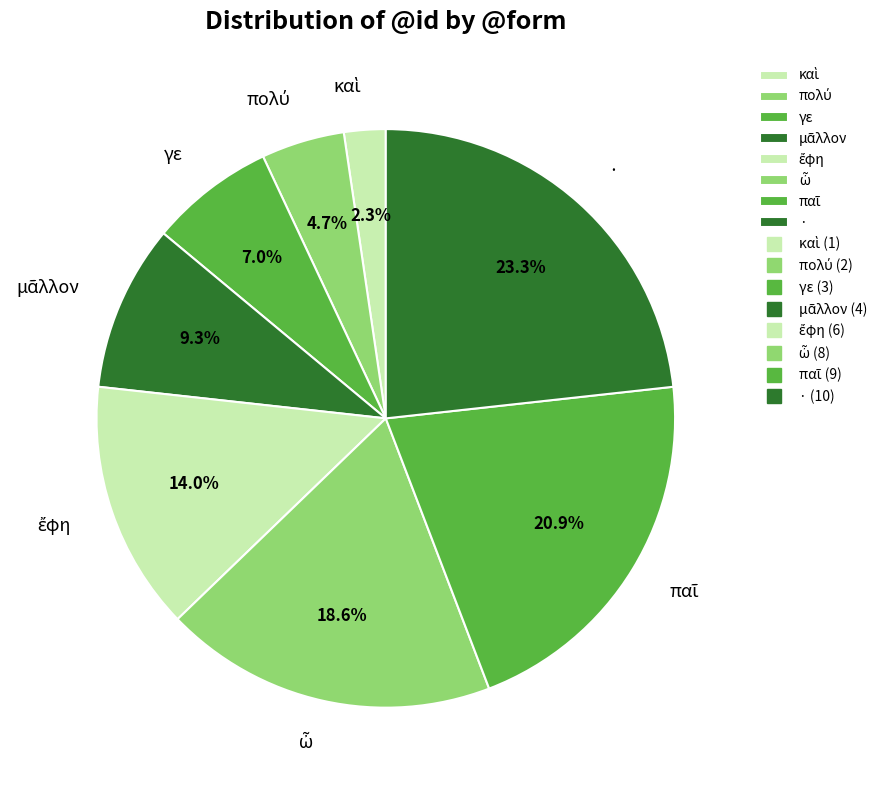

How much of the chart is everything except γε?

93.0%